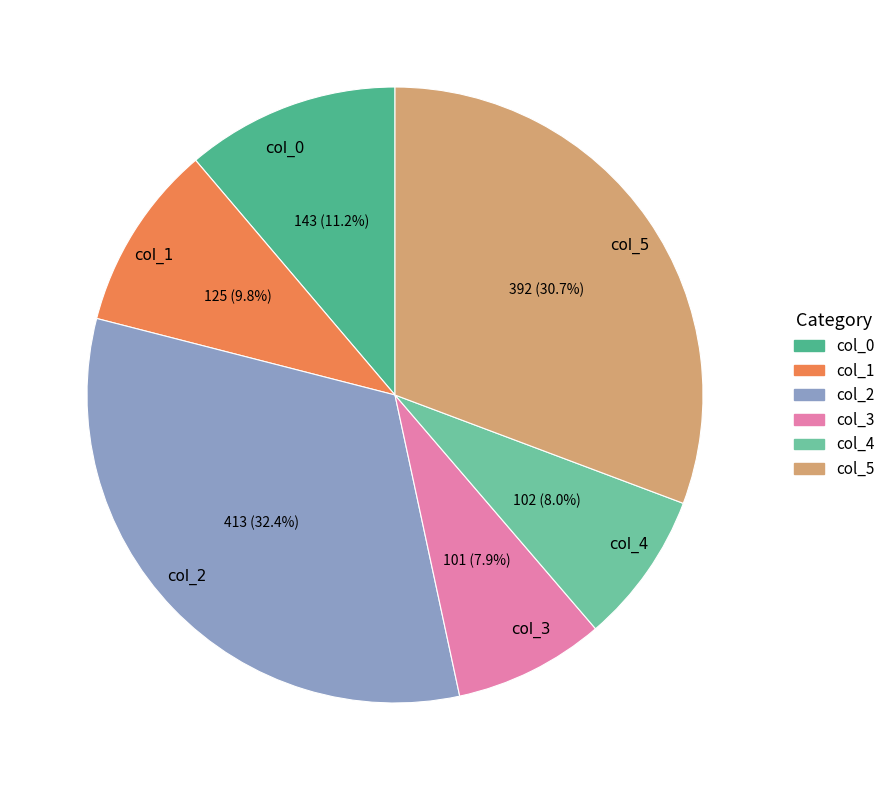

What percentage is the col_2 slice, to the nearest percent?

32%